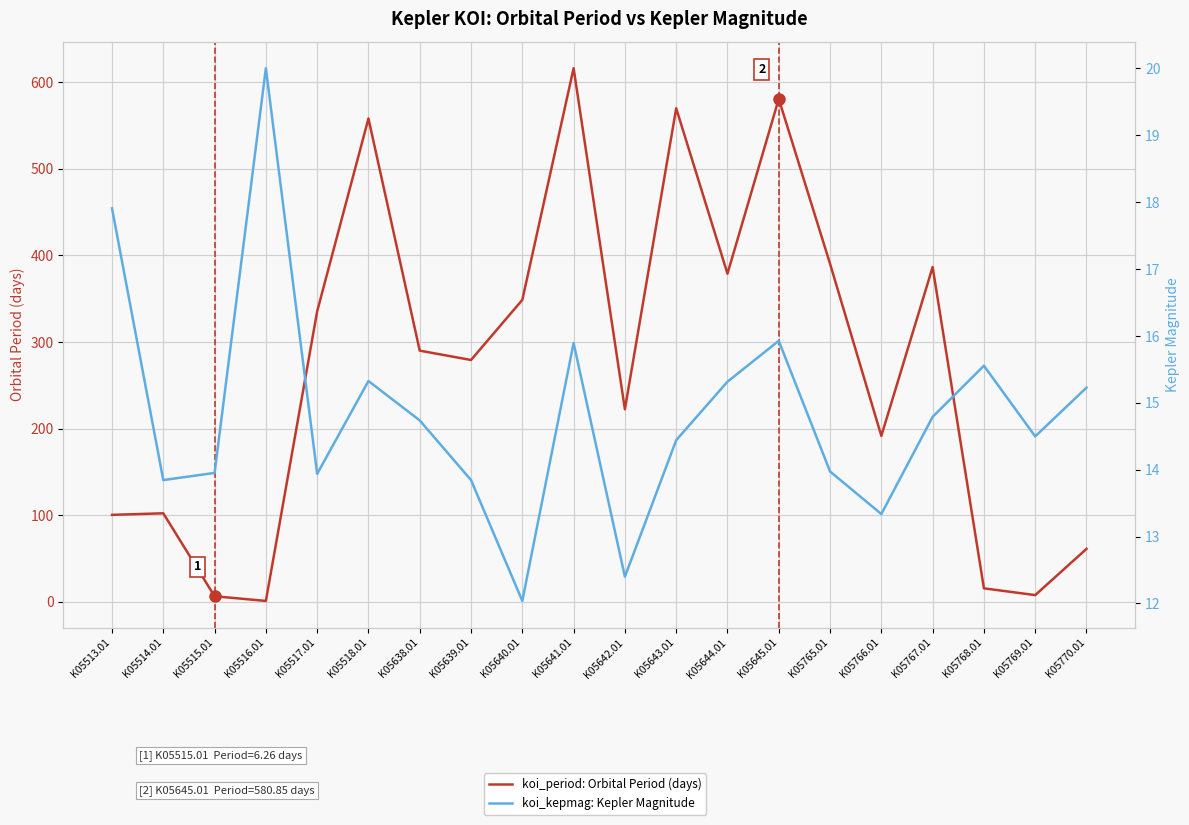

After their last crossing, which series has the higher values: koi_period: Orbital Period (days) or koi_kepmag: Kepler Magnitude?

koi_period: Orbital Period (days)